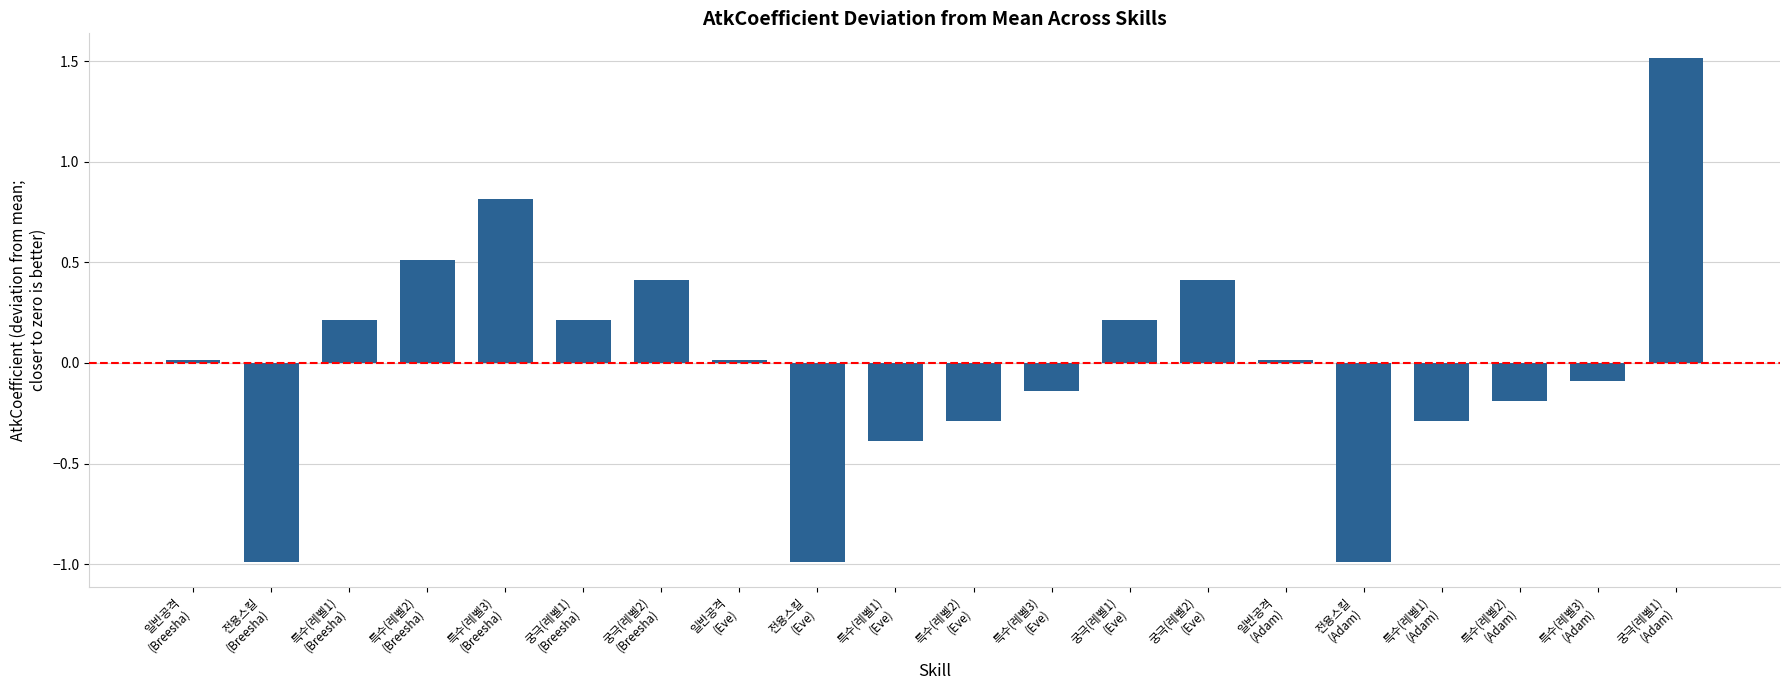

What is the sum of the values at 전용스킬
(Breesha) and 궁극(레벨1)
(Breesha)?

-0.8